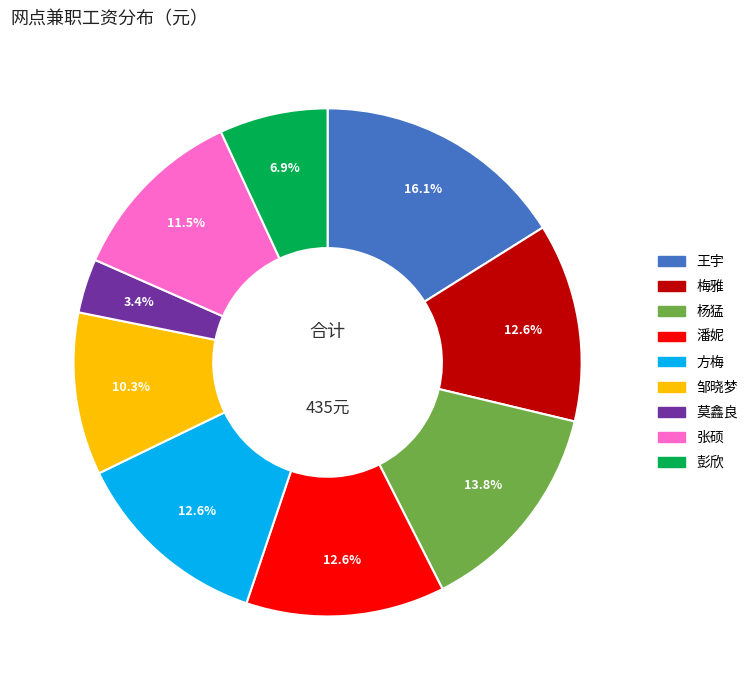

Which slice is the smallest?

莫鑫良